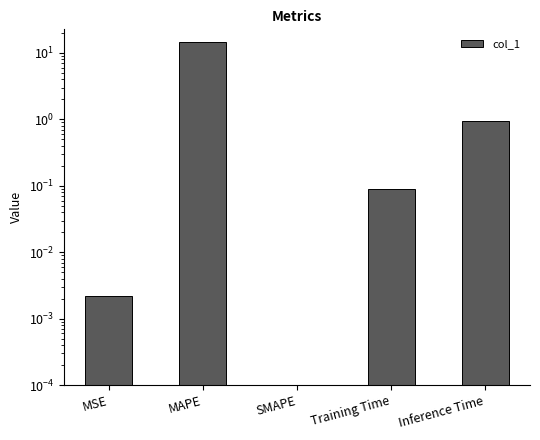

Rank the categories by value from lowest to highest.

SMAPE, MSE, Training Time, Inference Time, MAPE